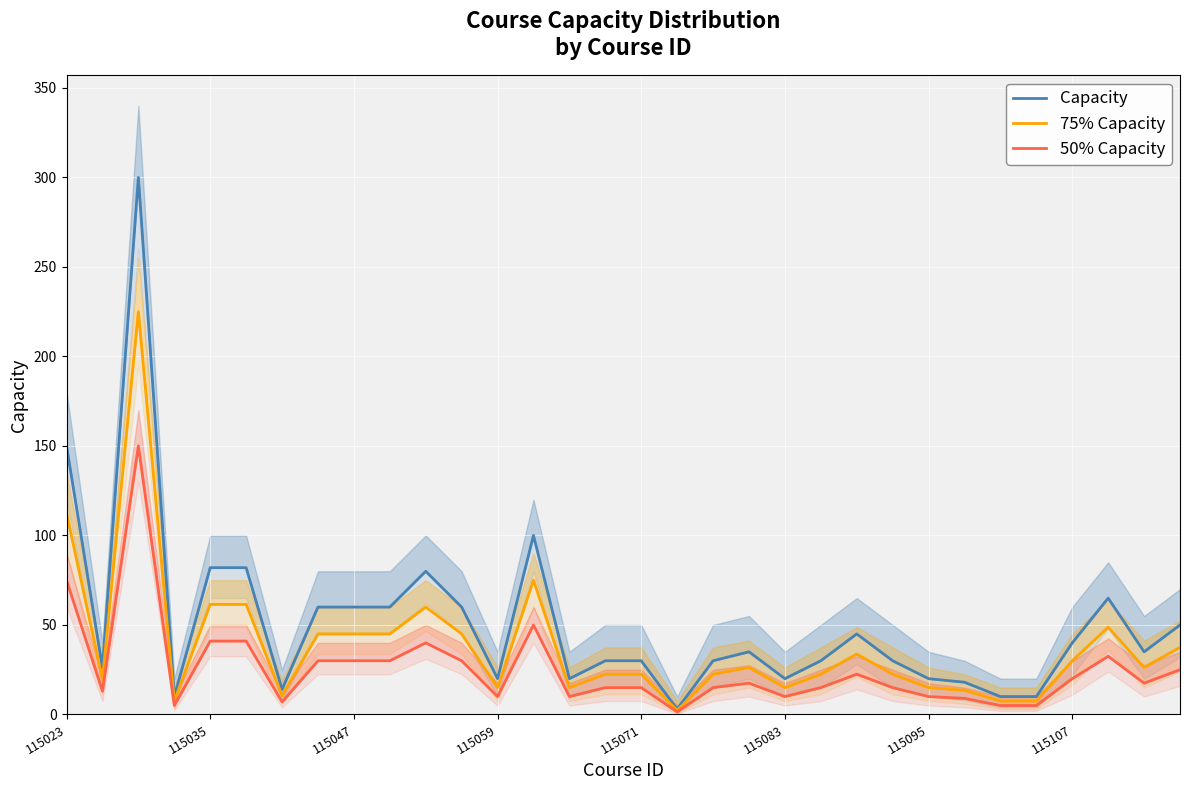

True or false: 50% Capacity and 75% Capacity cross at least once.

False